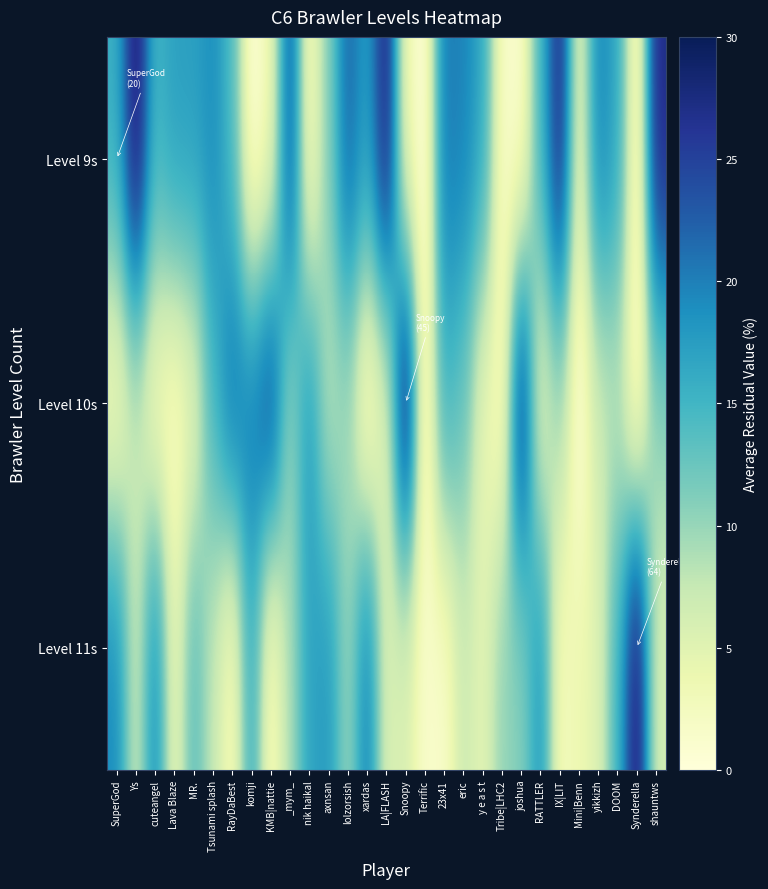

Reading left to right, what are all the values shown in this chart?

Level 9s: SuperGod=15.8	Ys=30.0	cuteangel=15.0	Lava Blaze=17.4	MR.=17.4	Tsunami splash=18.9	RayDaBest=14.2	komji=0.0	KMB|nattie=3.2	_mym_=23.7	nik haikal=1.6	axnsan=11.1	lolzorsish=22.1	xardas=17.4	LA|FLASH=28.4	Snoopy=3.2	Terrific=0.0	23x41=20.5	eric=19.7	y e a s t=16.6	Tribe|LHC2=1.6	joshua=0.8	RATTLER=15.0	IX|LIT=27.6	Mini|Benn=3.9	yikkizh=19.7	DOOM=16.6	Synderella=0.0	shauntws=27.6
Level 10s: SuperGod=2.0	Ys=7.3	cuteangel=2.0	Lava Blaze=1.3	MR.=4.0	Tsunami splash=14.7	RayDaBest=21.3	komji=20.7	KMB|nattie=25.3	_mym_=10.0	nik haikal=18.0	axnsan=8.0	lolzorsish=9.3	xardas=0.0	LA|FLASH=4.7	Snoopy=30.0	Terrific=0.0	23x41=15.3	eric=12.7	y e a s t=4.0	Tribe|LHC2=1.3	joshua=27.3	RATTLER=4.0	IX|LIT=9.3	Mini|Benn=0.0	yikkizh=6.7	DOOM=8.0	Synderella=0.0	shauntws=10.7
Level 11s: SuperGod=19.2	Ys=6.6	cuteangel=19.2	Lava Blaze=3.8	MR.=13.6	Tsunami splash=7.5	RayDaBest=1.9	komji=15.9	KMB|nattie=1.4	_mym_=8.9	nik haikal=16.9	axnsan=17.8	lolzorsish=9.8	xardas=20.2	LA|FLASH=5.6	Snoopy=5.6	Terrific=1.4	23x41=1.4	eric=7.0	y e a s t=4.7	Tribe|LHC2=10.3	joshua=10.8	RATTLER=18.3	IX|LIT=2.3	Mini|Benn=3.8	yikkizh=5.2	DOOM=15.0	Synderella=30.0	shauntws=6.1